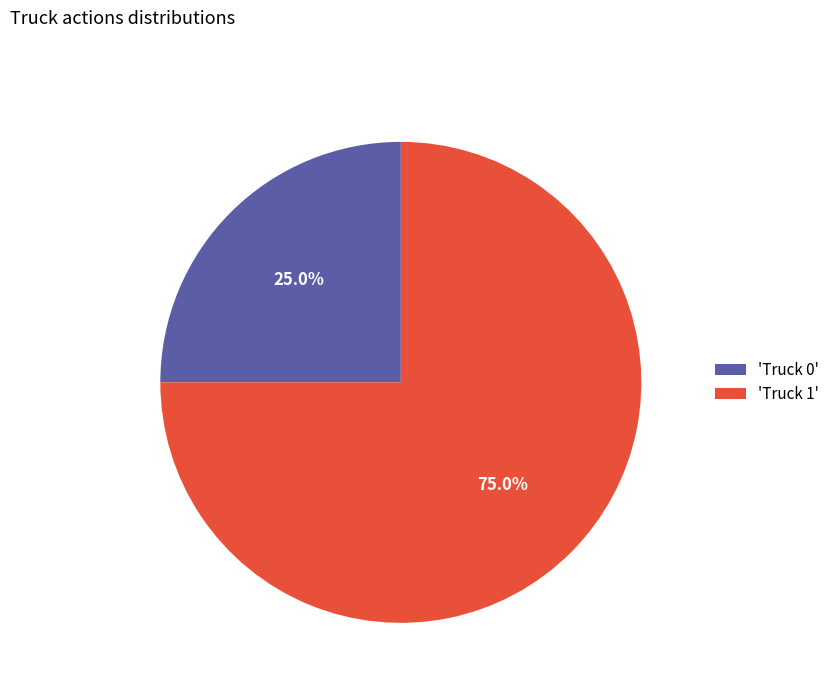

How much of the chart is everything except 'Truck 1'?

25.0%